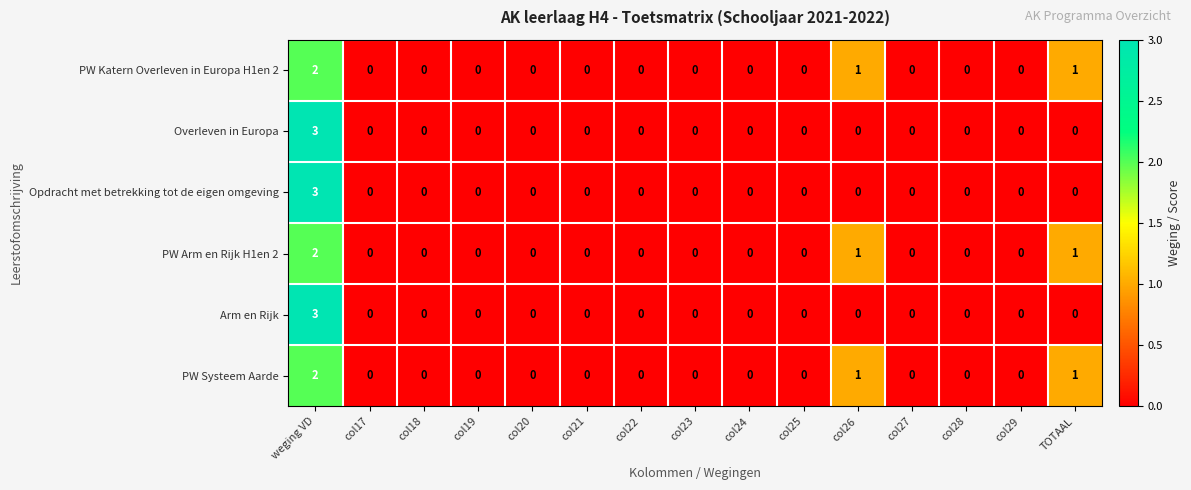

At which category is the sum across all series the highest?

weging VD